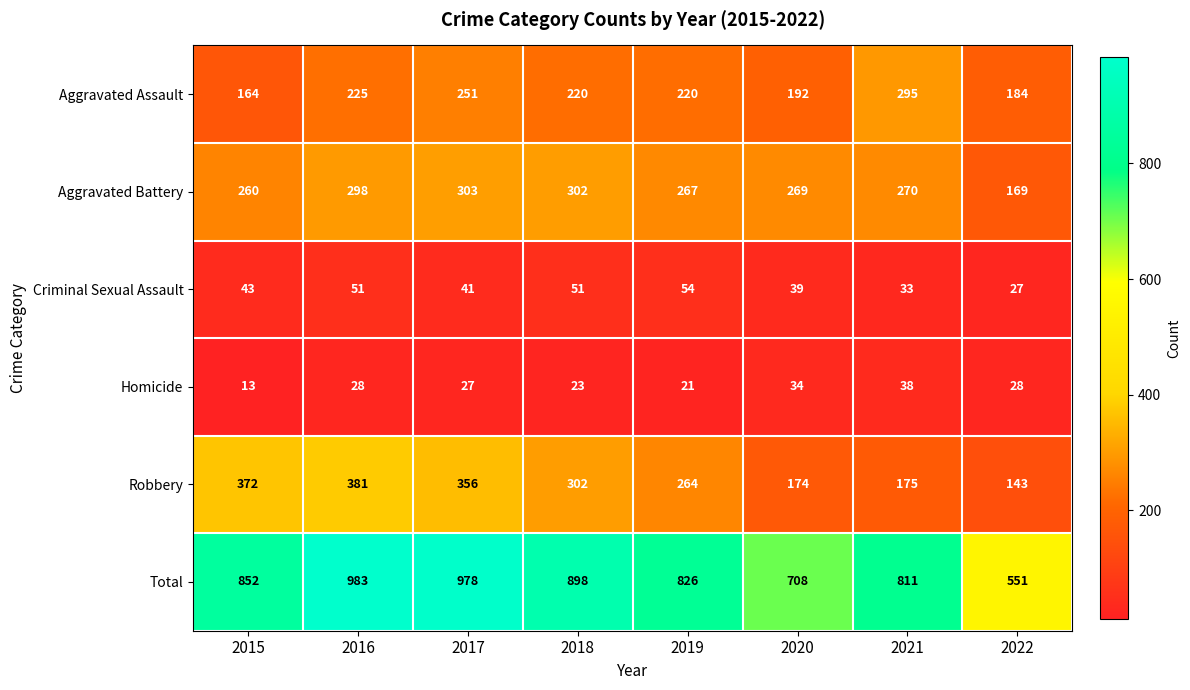

Between 2017 and 2020, which series saw the biggest shift?

Total